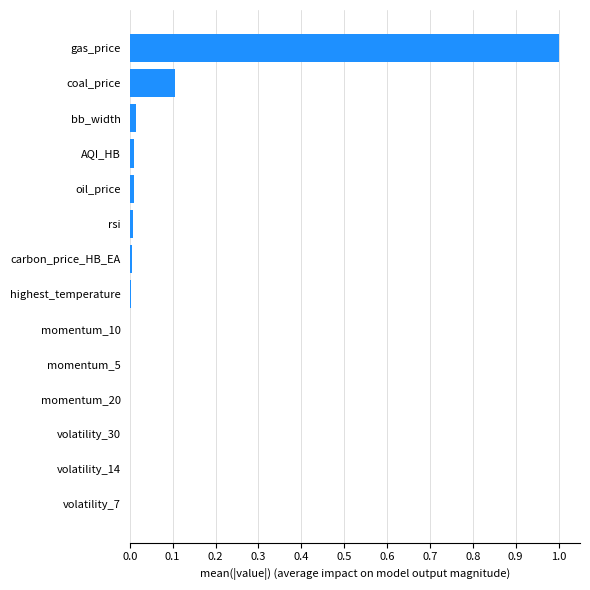

Are the bars horizontal?

Yes